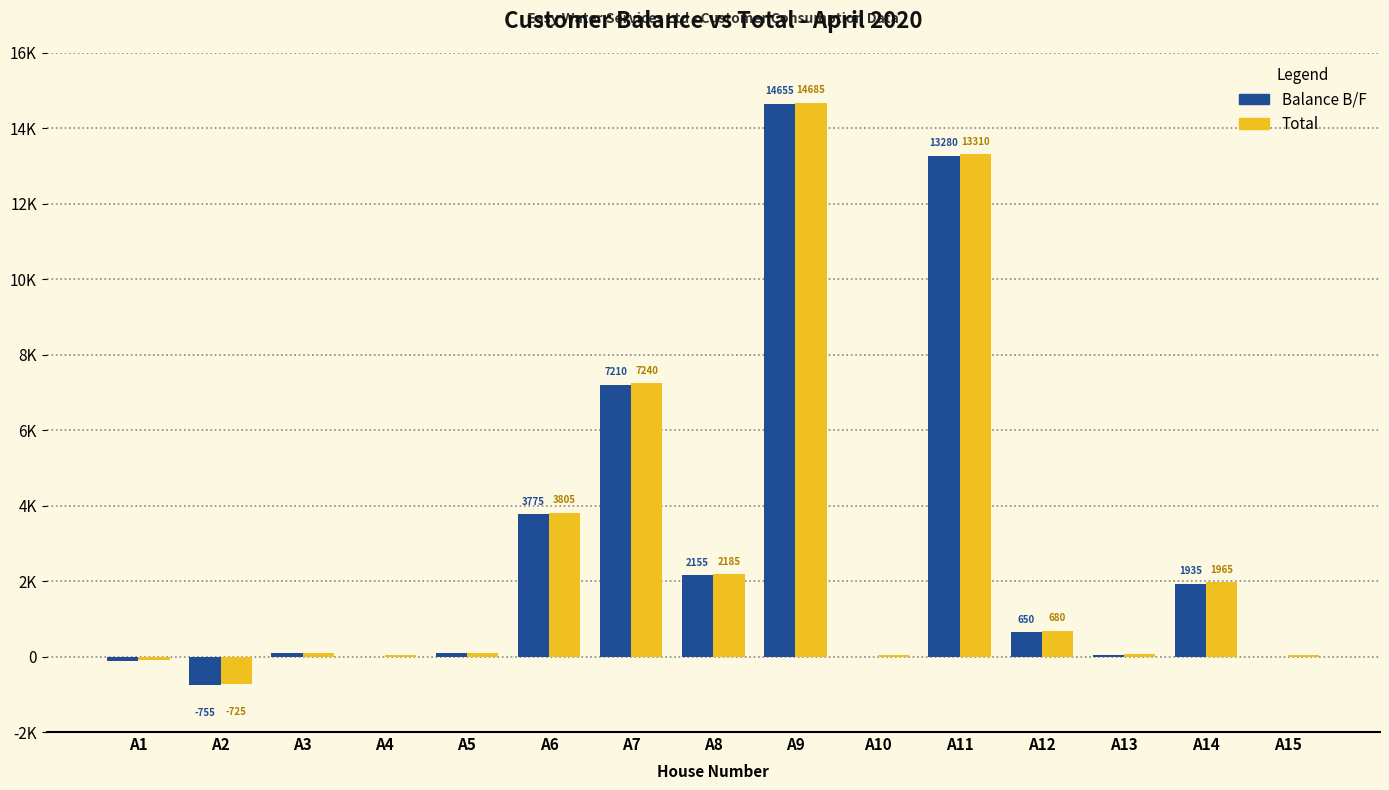

Does the chart contain stacked bars?

No